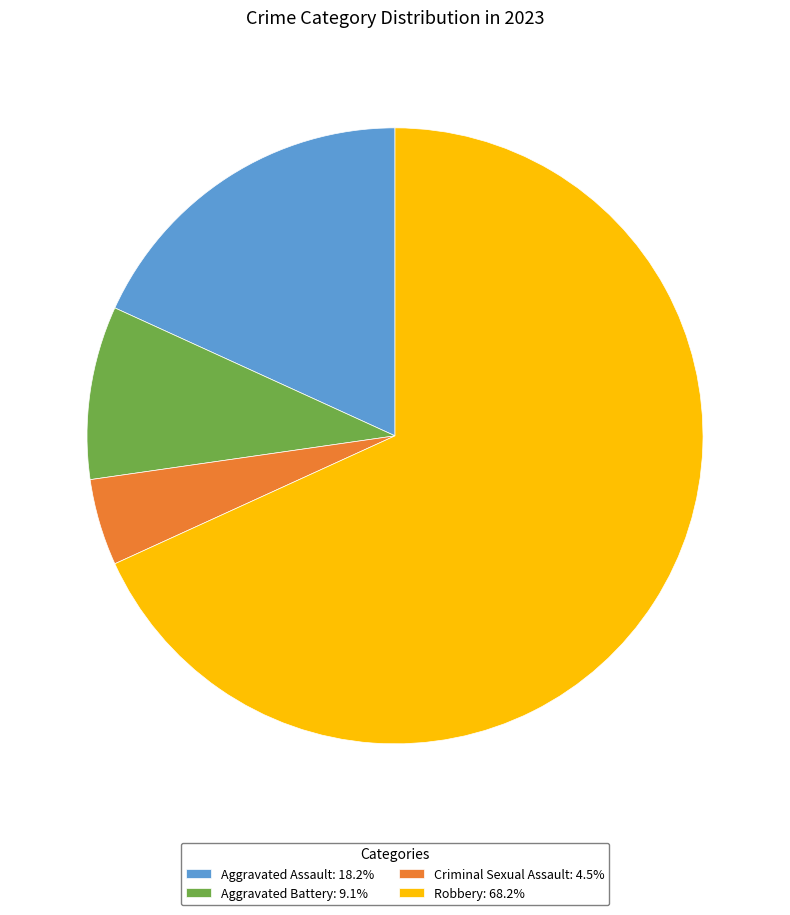

Which category has the smallest portion of the pie?

Criminal Sexual Assault